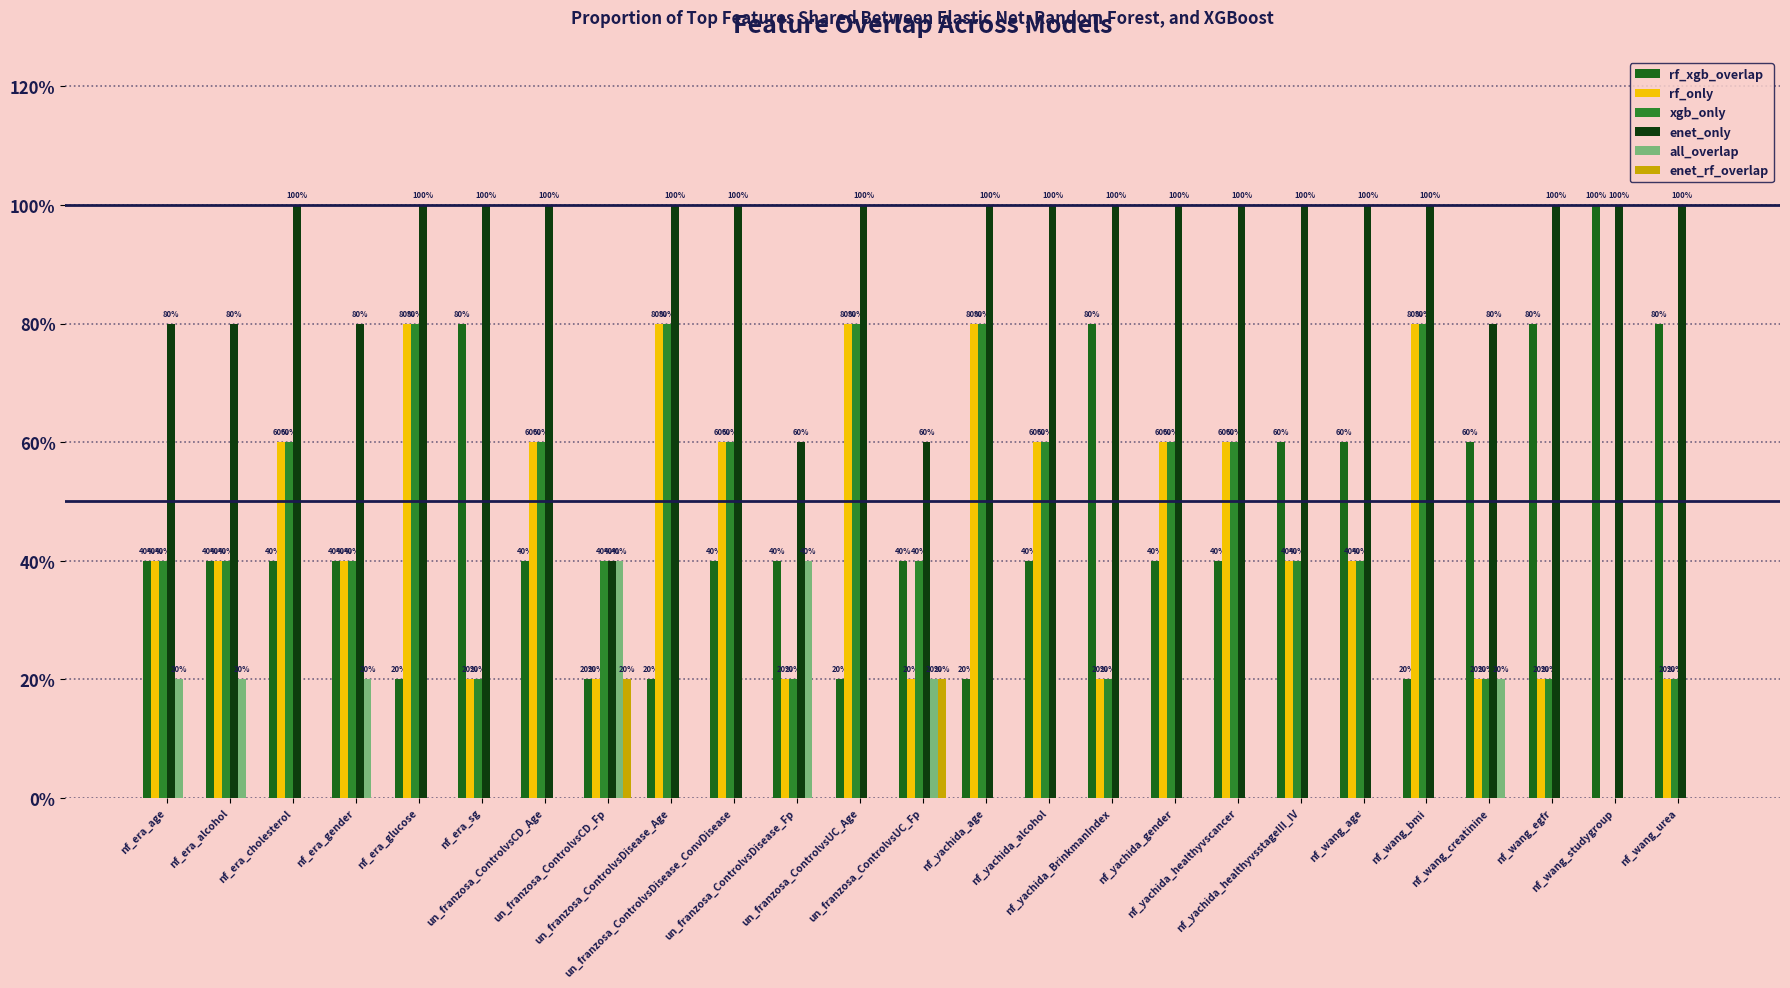

Are the bars horizontal?

No